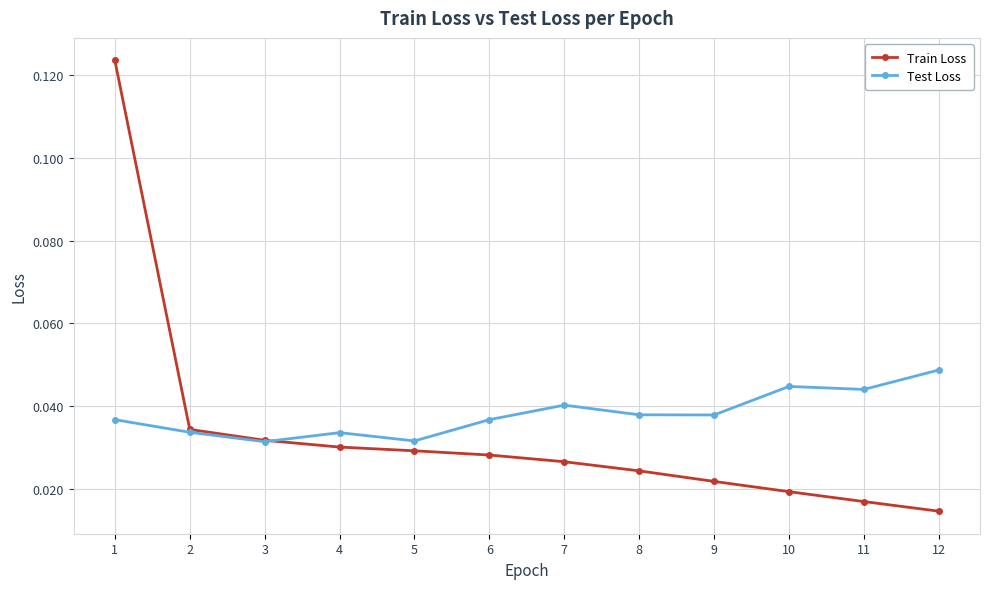

Count the Test Loss values in the range 0 to 1.

12